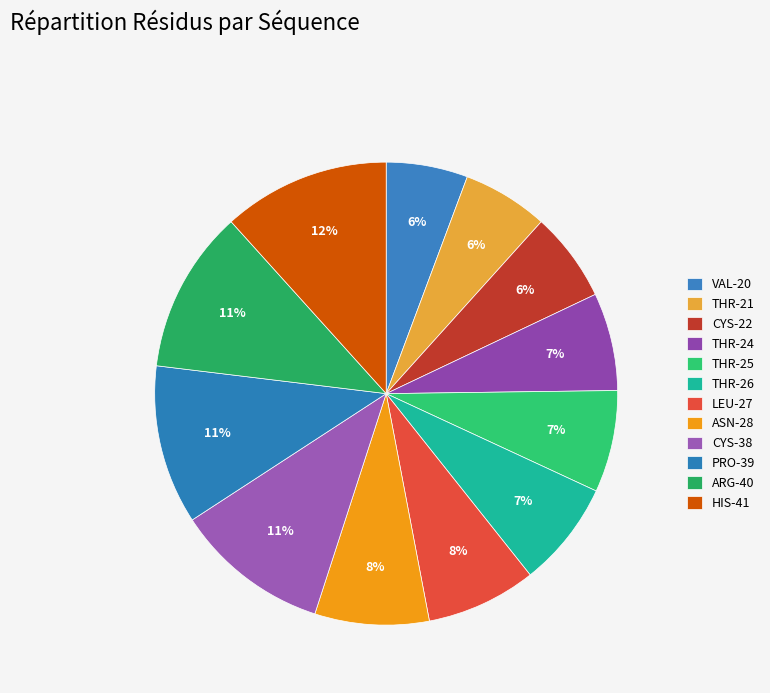

Which has a higher value, PRO-39 or THR-21?

PRO-39